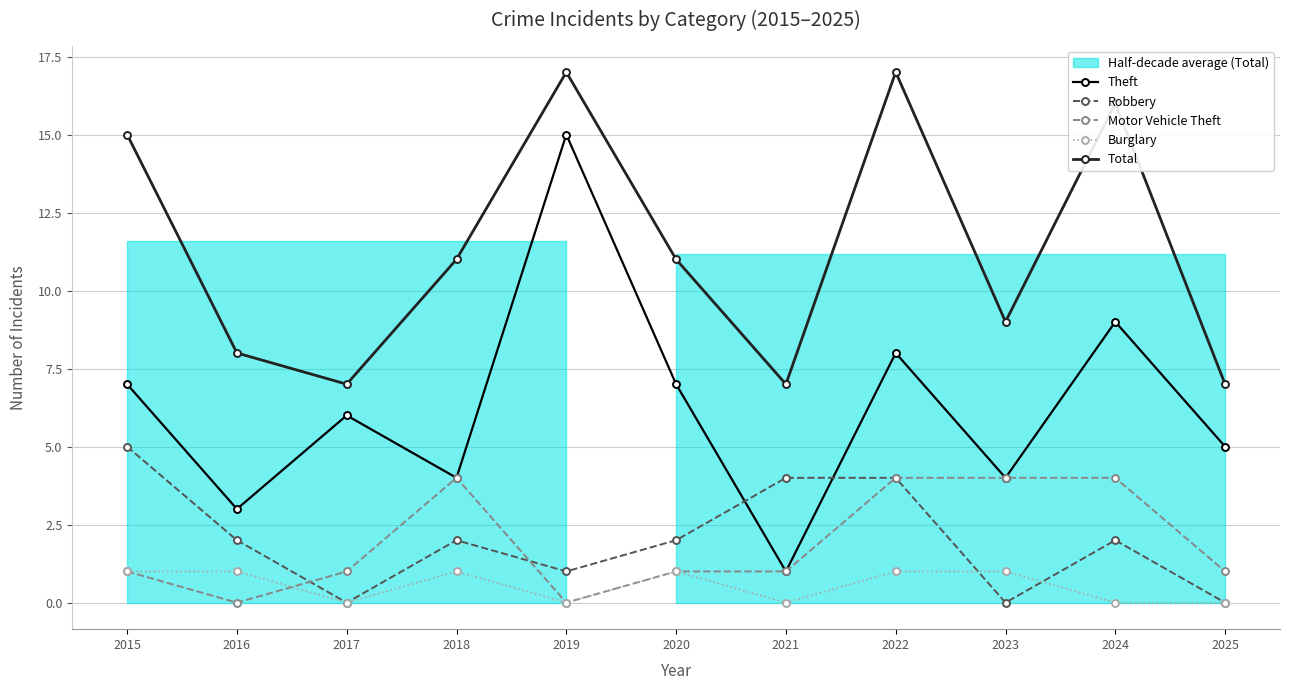

Reading left to right, list all the values displayed in this chart.

Theft: 7	3	6	4	15	7	1	8	4	9	5
Robbery: 5	2	0	2	1	2	4	4	0	2	0
Motor Vehicle Theft: 1	0	1	4	0	1	1	4	4	4	1
Burglary: 1	1	0	1	0	1	0	1	1	0	0
Total: 15	8	7	11	17	11	7	17	9	16	7